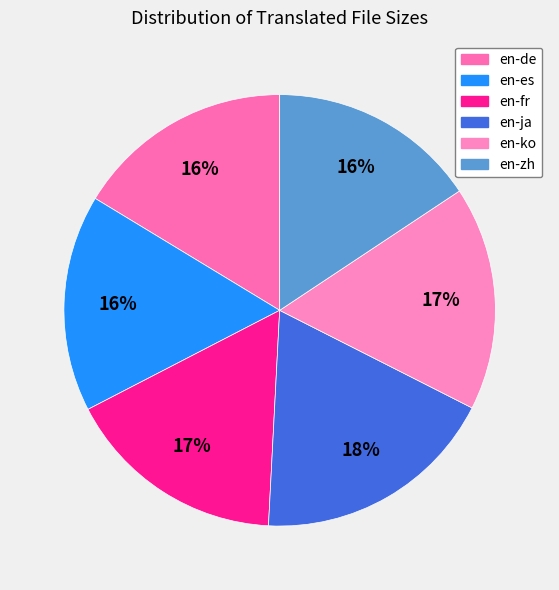

Rank the categories by value from highest to lowest.

en-ja, en-ko, en-fr, en-de, en-es, en-zh